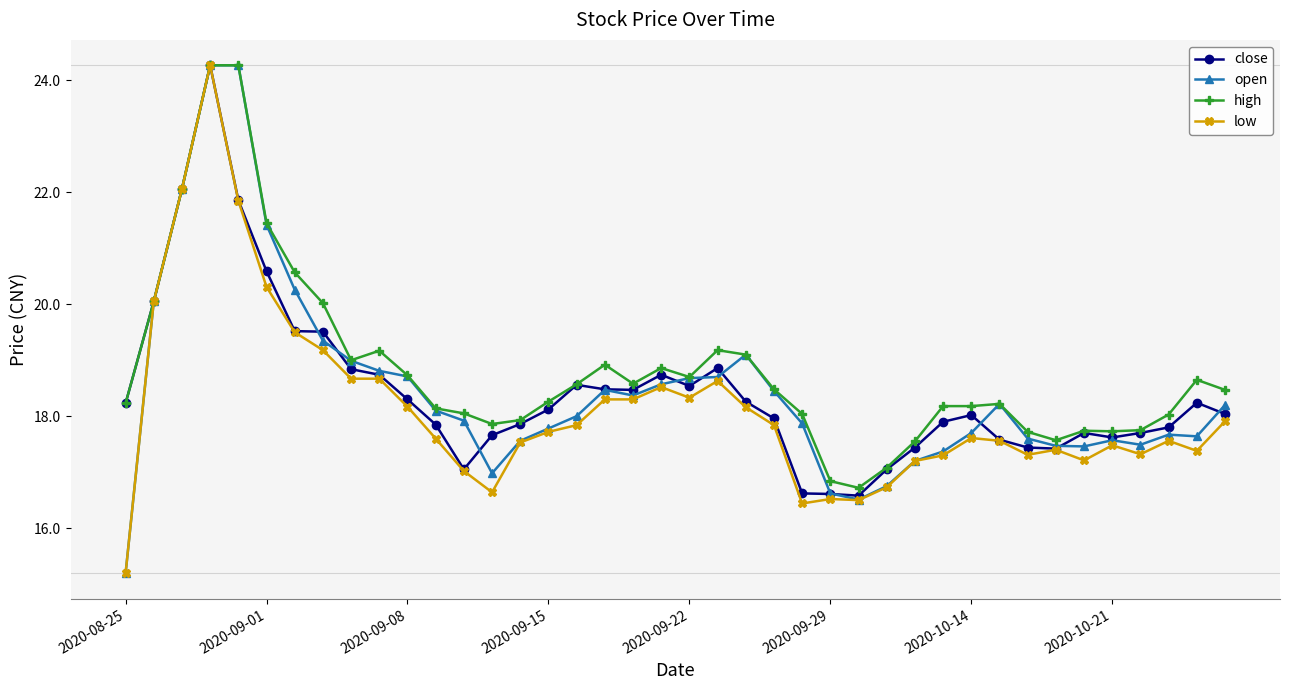

What is the minimum value shown in the chart?

15.2